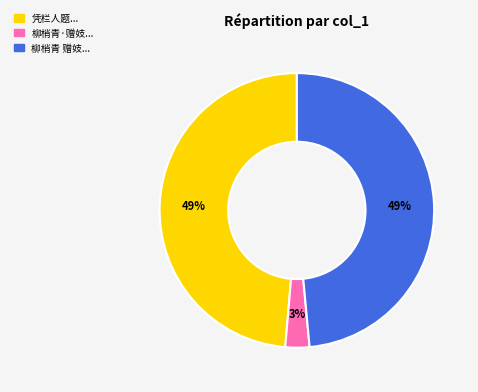

Is there a majority slice in this chart?

No